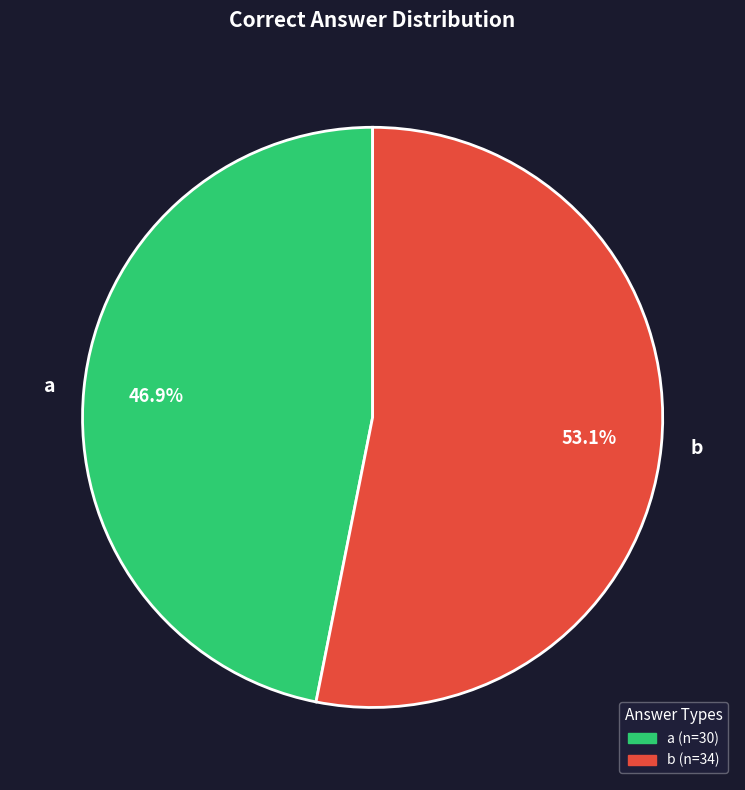

What percentage do b and a together represent?

100.0%